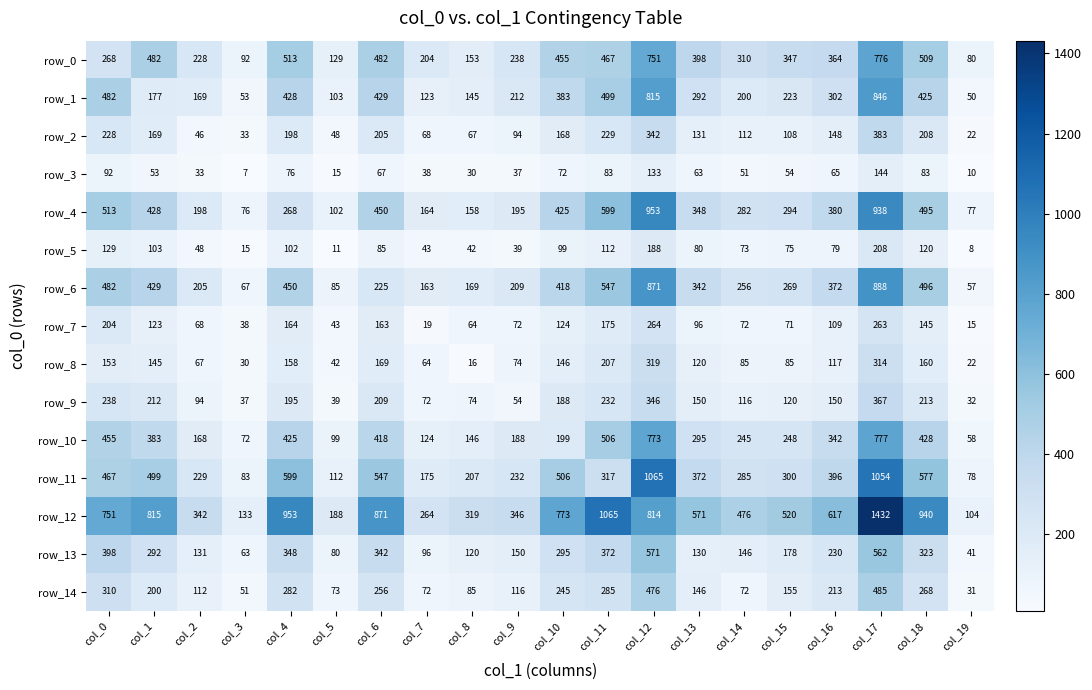

Reading left to right, extract all data points from this chart.

row_0: col_0=268	col_1=482	col_2=228	col_3=92	col_4=513	col_5=129	col_6=482	col_7=204	col_8=153	col_9=238	col_10=455	col_11=467	col_12=751	col_13=398	col_14=310	col_15=347	col_16=364	col_17=776	col_18=509	col_19=80
row_1: col_0=482	col_1=177	col_2=169	col_3=53	col_4=428	col_5=103	col_6=429	col_7=123	col_8=145	col_9=212	col_10=383	col_11=499	col_12=815	col_13=292	col_14=200	col_15=223	col_16=302	col_17=846	col_18=425	col_19=50
row_2: col_0=228	col_1=169	col_2=46	col_3=33	col_4=198	col_5=48	col_6=205	col_7=68	col_8=67	col_9=94	col_10=168	col_11=229	col_12=342	col_13=131	col_14=112	col_15=108	col_16=148	col_17=383	col_18=208	col_19=22
row_3: col_0=92	col_1=53	col_2=33	col_3=7	col_4=76	col_5=15	col_6=67	col_7=38	col_8=30	col_9=37	col_10=72	col_11=83	col_12=133	col_13=63	col_14=51	col_15=54	col_16=65	col_17=144	col_18=83	col_19=10
row_4: col_0=513	col_1=428	col_2=198	col_3=76	col_4=268	col_5=102	col_6=450	col_7=164	col_8=158	col_9=195	col_10=425	col_11=599	col_12=953	col_13=348	col_14=282	col_15=294	col_16=380	col_17=938	col_18=495	col_19=77
row_5: col_0=129	col_1=103	col_2=48	col_3=15	col_4=102	col_5=11	col_6=85	col_7=43	col_8=42	col_9=39	col_10=99	col_11=112	col_12=188	col_13=80	col_14=73	col_15=75	col_16=79	col_17=208	col_18=120	col_19=8
row_6: col_0=482	col_1=429	col_2=205	col_3=67	col_4=450	col_5=85	col_6=225	col_7=163	col_8=169	col_9=209	col_10=418	col_11=547	col_12=871	col_13=342	col_14=256	col_15=269	col_16=372	col_17=888	col_18=496	col_19=57
row_7: col_0=204	col_1=123	col_2=68	col_3=38	col_4=164	col_5=43	col_6=163	col_7=19	col_8=64	col_9=72	col_10=124	col_11=175	col_12=264	col_13=96	col_14=72	col_15=71	col_16=109	col_17=263	col_18=145	col_19=15
row_8: col_0=153	col_1=145	col_2=67	col_3=30	col_4=158	col_5=42	col_6=169	col_7=64	col_8=16	col_9=74	col_10=146	col_11=207	col_12=319	col_13=120	col_14=85	col_15=85	col_16=117	col_17=314	col_18=160	col_19=22
row_9: col_0=238	col_1=212	col_2=94	col_3=37	col_4=195	col_5=39	col_6=209	col_7=72	col_8=74	col_9=54	col_10=188	col_11=232	col_12=346	col_13=150	col_14=116	col_15=120	col_16=150	col_17=367	col_18=213	col_19=32
row_10: col_0=455	col_1=383	col_2=168	col_3=72	col_4=425	col_5=99	col_6=418	col_7=124	col_8=146	col_9=188	col_10=199	col_11=506	col_12=773	col_13=295	col_14=245	col_15=248	col_16=342	col_17=777	col_18=428	col_19=58
row_11: col_0=467	col_1=499	col_2=229	col_3=83	col_4=599	col_5=112	col_6=547	col_7=175	col_8=207	col_9=232	col_10=506	col_11=317	col_12=1065	col_13=372	col_14=285	col_15=300	col_16=396	col_17=1054	col_18=577	col_19=78
row_12: col_0=751	col_1=815	col_2=342	col_3=133	col_4=953	col_5=188	col_6=871	col_7=264	col_8=319	col_9=346	col_10=773	col_11=1065	col_12=814	col_13=571	col_14=476	col_15=520	col_16=617	col_17=1432	col_18=940	col_19=104
row_13: col_0=398	col_1=292	col_2=131	col_3=63	col_4=348	col_5=80	col_6=342	col_7=96	col_8=120	col_9=150	col_10=295	col_11=372	col_12=571	col_13=130	col_14=146	col_15=178	col_16=230	col_17=562	col_18=323	col_19=41
row_14: col_0=310	col_1=200	col_2=112	col_3=51	col_4=282	col_5=73	col_6=256	col_7=72	col_8=85	col_9=116	col_10=245	col_11=285	col_12=476	col_13=146	col_14=72	col_15=155	col_16=213	col_17=485	col_18=268	col_19=31